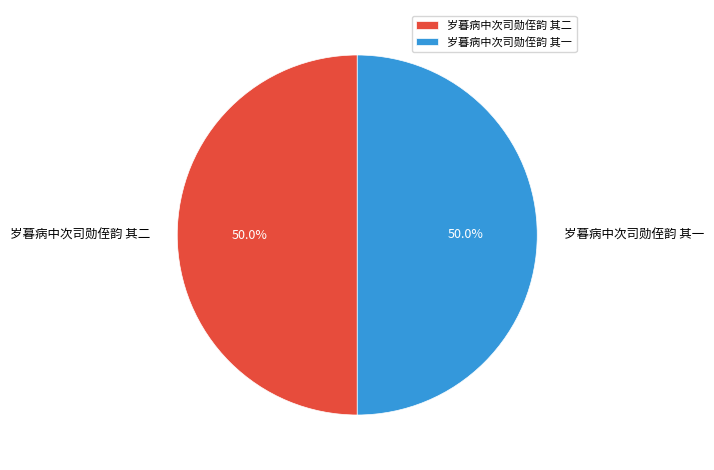

True or false: 岁暮病中次司勋侄韵 其一 accounts for 57% of the total.

False